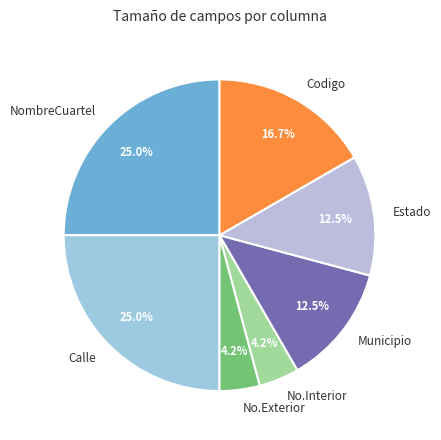

To the nearest percent, what is the combined percentage of NombreCuartel and Codigo?

42%